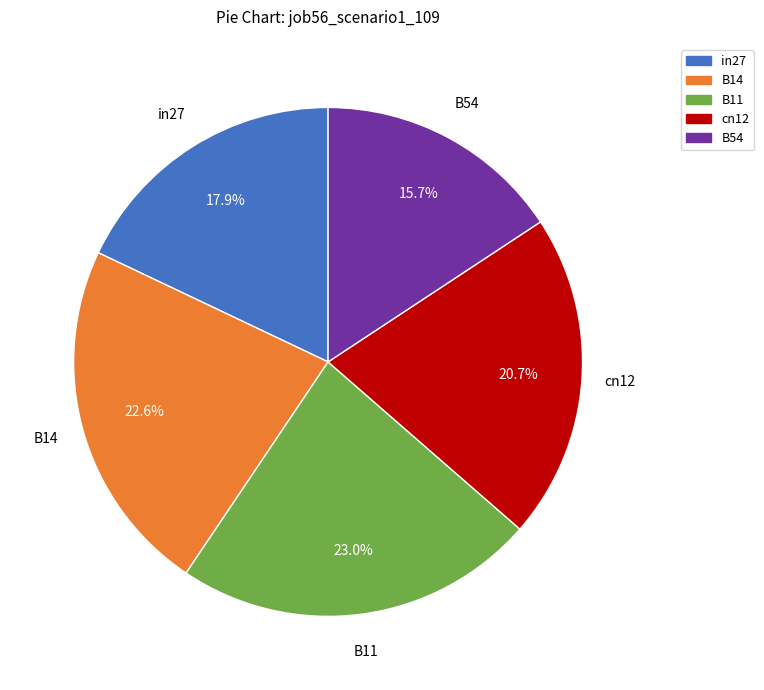

The in27 slice represents 18% of the pie. True or false?

True